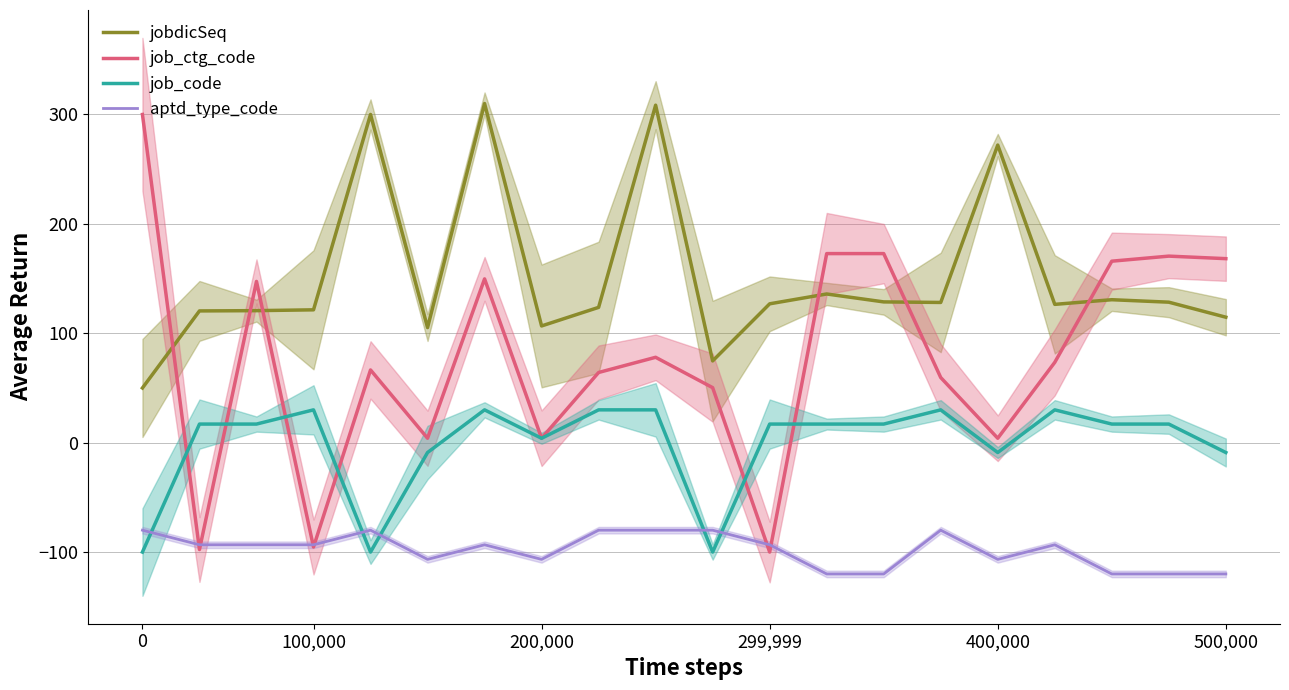

Does the chart have visible grid lines?

Yes